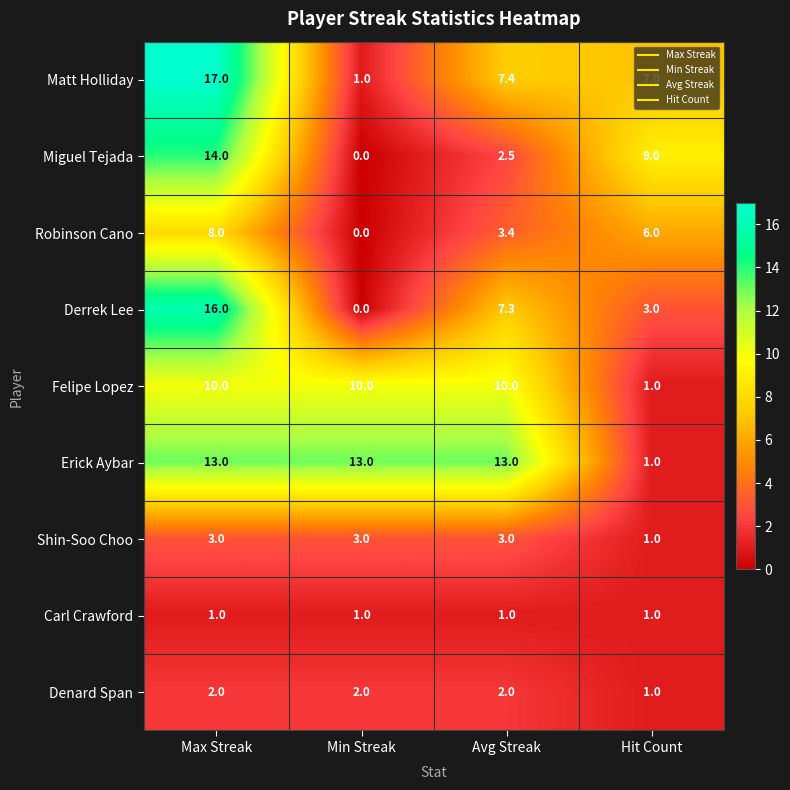

Rank the series by their maximum value, from highest to lowest.

Matt Holliday, Derrek Lee, Miguel Tejada, Erick Aybar, Felipe Lopez, Robinson Cano, Shin-Soo Choo, Denard Span, Carl Crawford